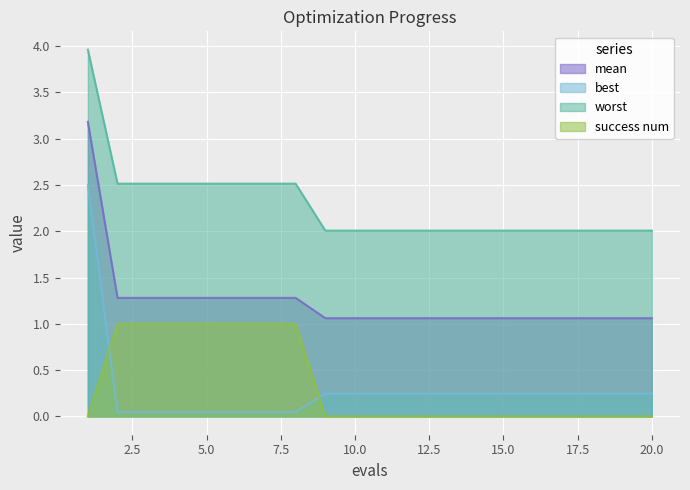

True or false: mean and worst cross at least once.

False